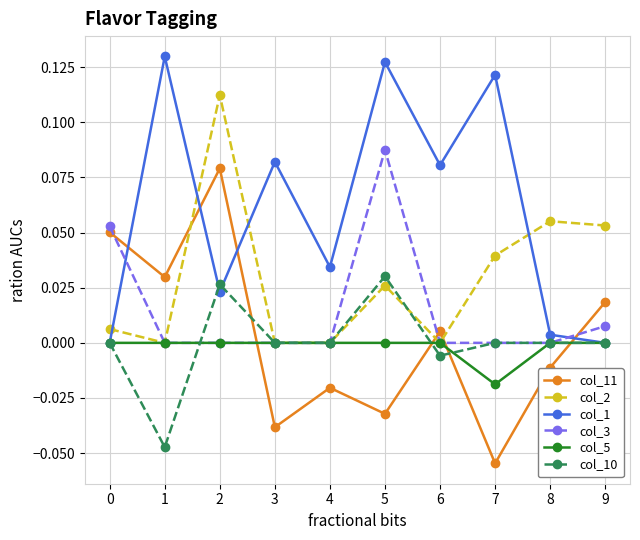

How many categories are shown in the chart?

10